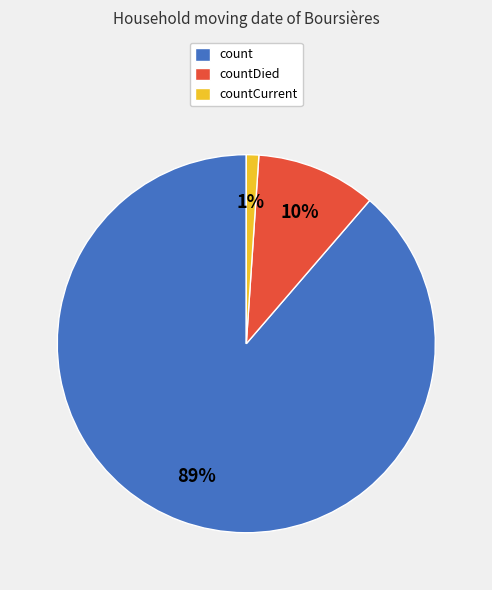

How many segments does this pie chart have?

3